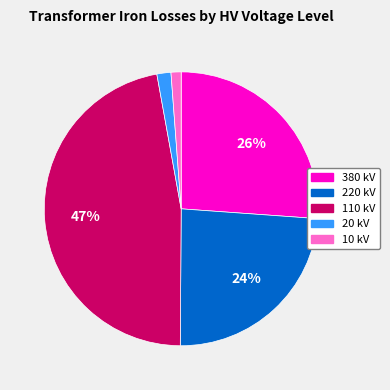

To the nearest percent, what is the difference between the largest and smallest slice percentages?

46%